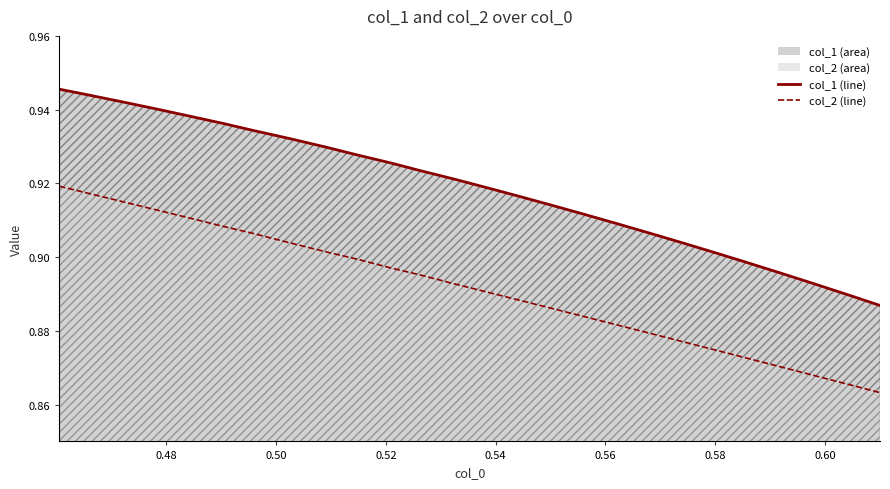

What is the difference between the second highest and second lowest values in the col_2 line series?

0.1